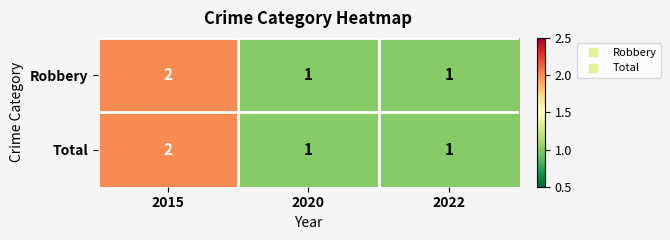

Which category has the highest value across all series?

2015